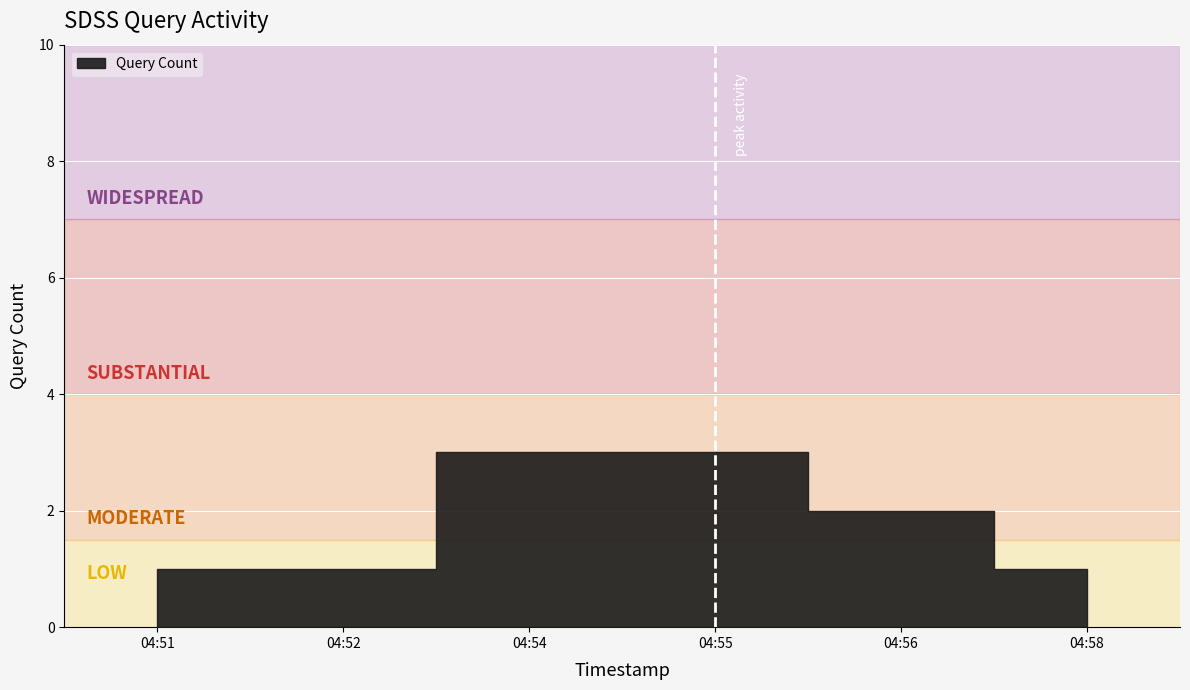

Read the value at 2019-12-12 04:58:00.

1